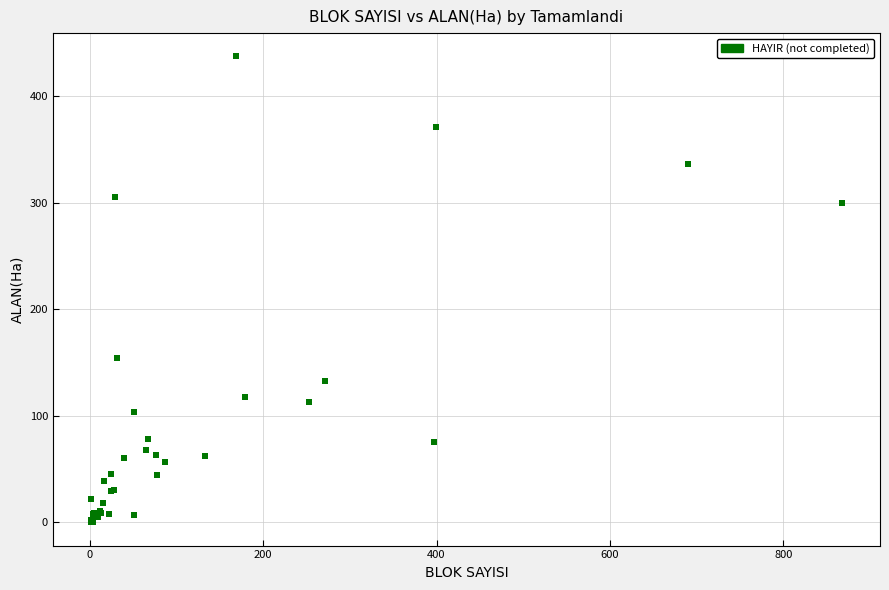

What Y value in the scatter plot is closest to 218?

154.0